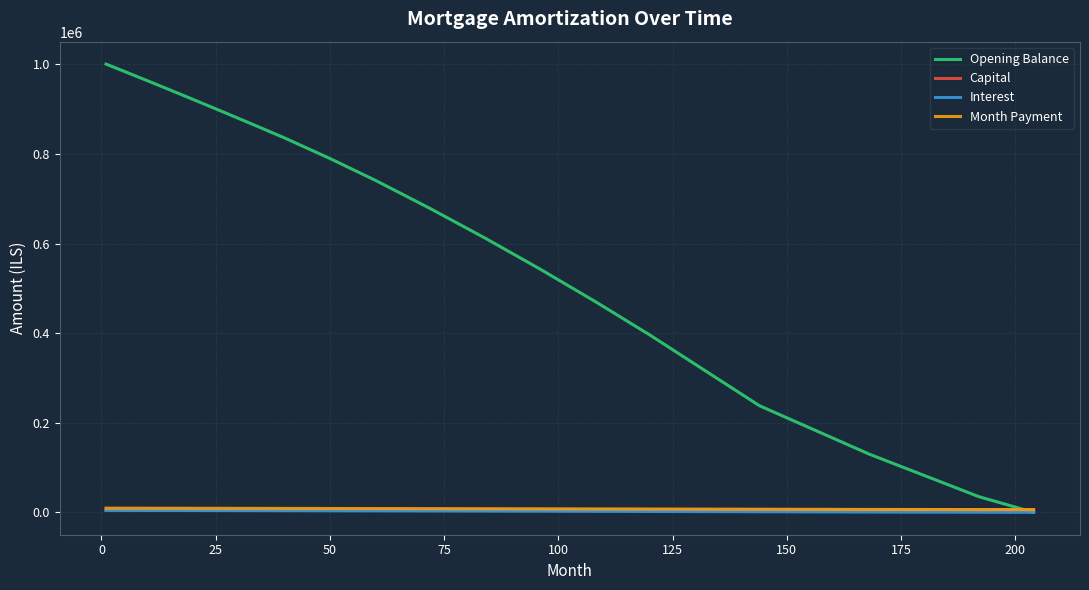

What is the maximum value for Opening Balance?

1000833.3